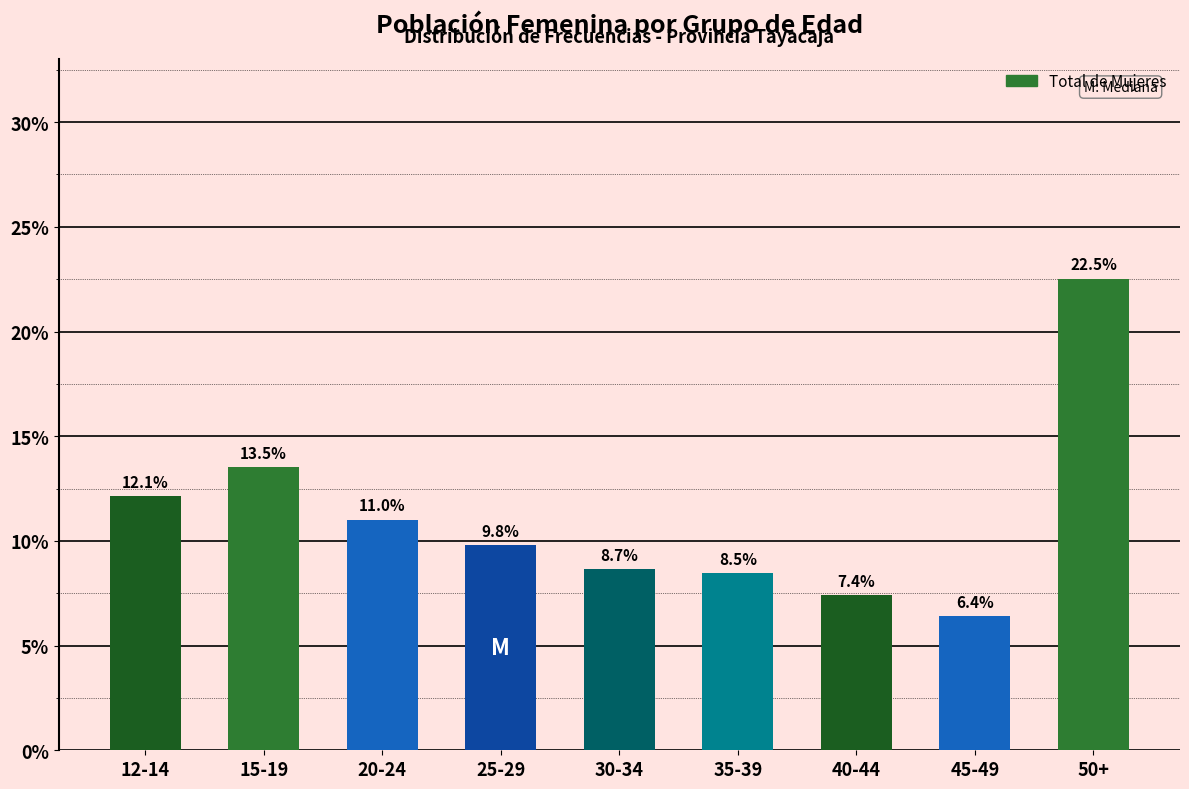

Reading left to right, transcribe all the data shown in this chart.

12.1	13.5	11.0	9.8	8.7	8.5	7.4	6.4	22.5